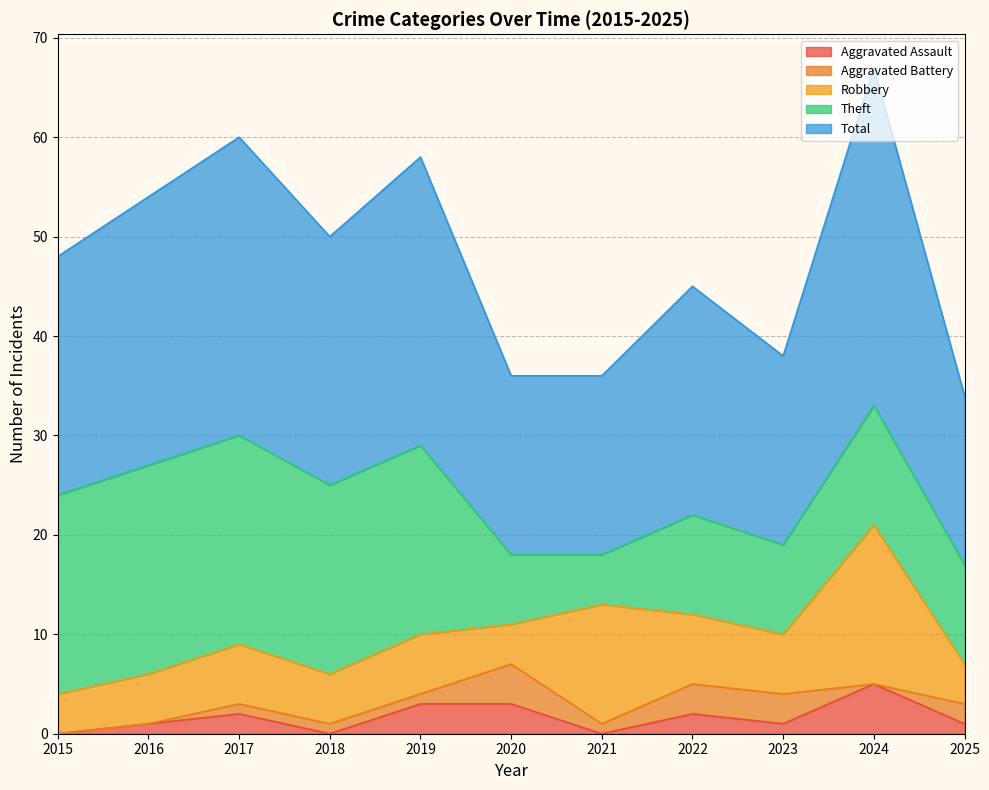

What is the difference between the maximum and second lowest values in the Total series?

16